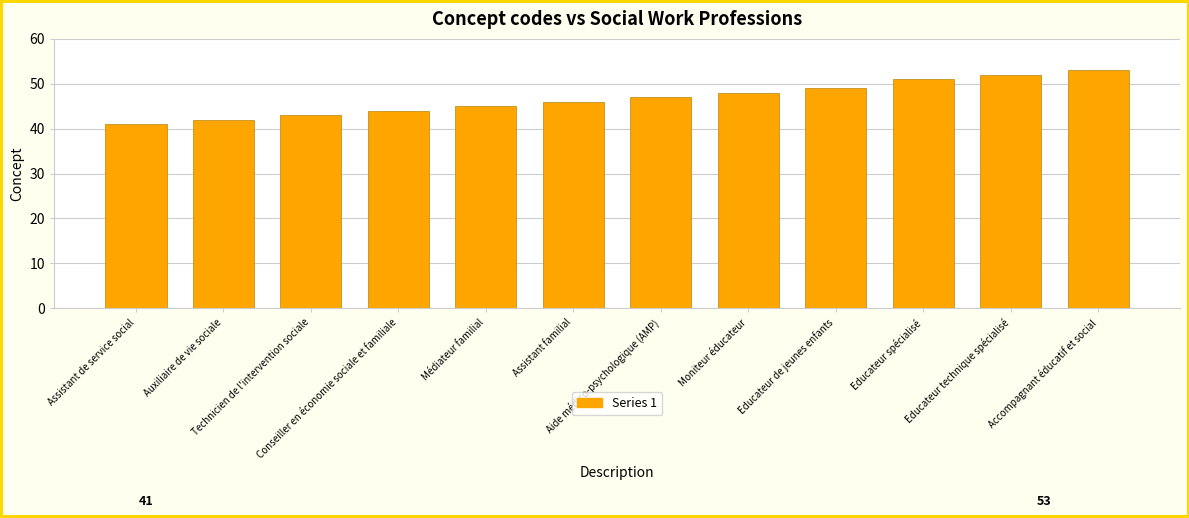

Read the value at Médiateur familial.

45